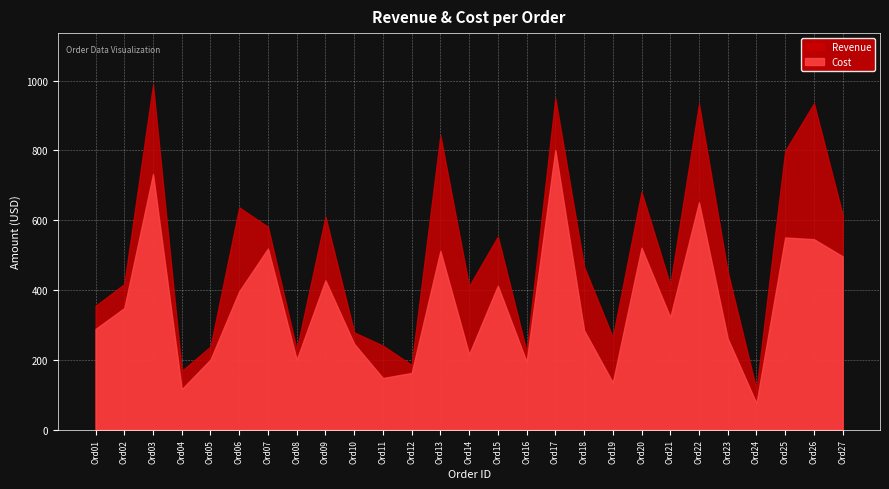

How many interior local peaks does the Revenue series have?

9